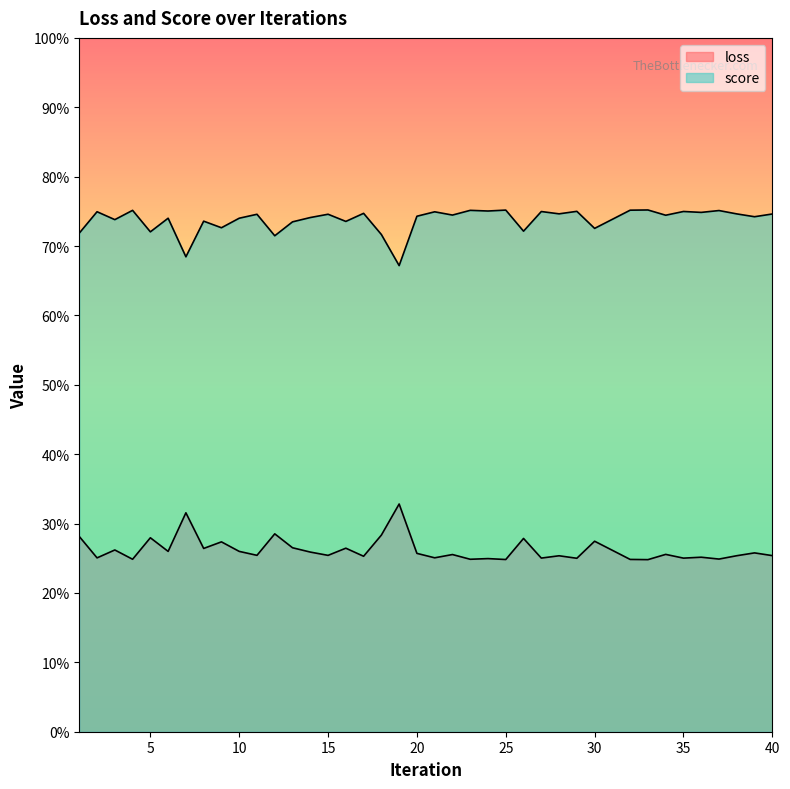

What is the difference between the maximum and minimum values in the score series?

0.1